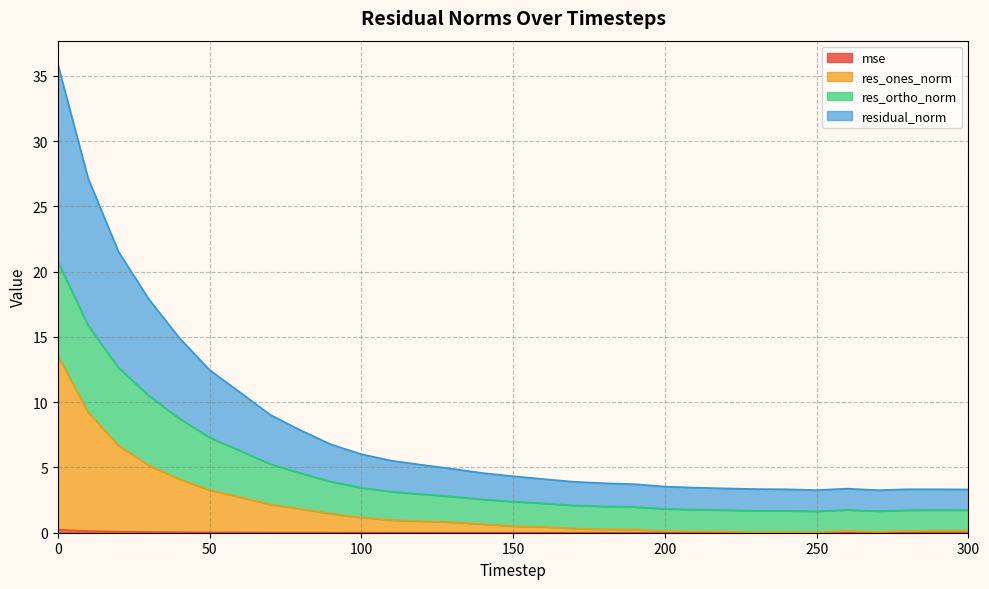

At which label is residual_norm closest to 19?

30